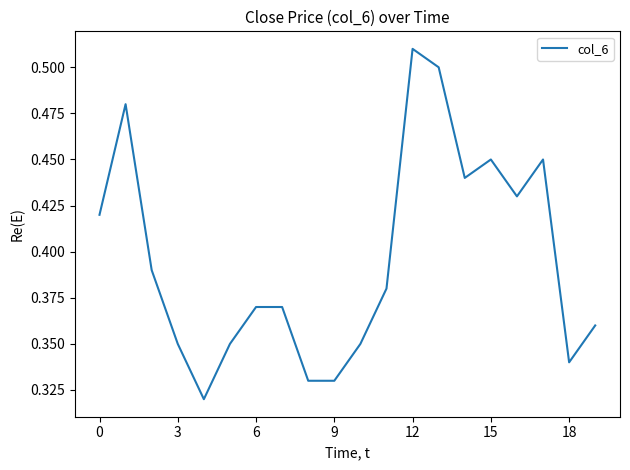

True or false: the data has more than 1 interior local peaks.

True